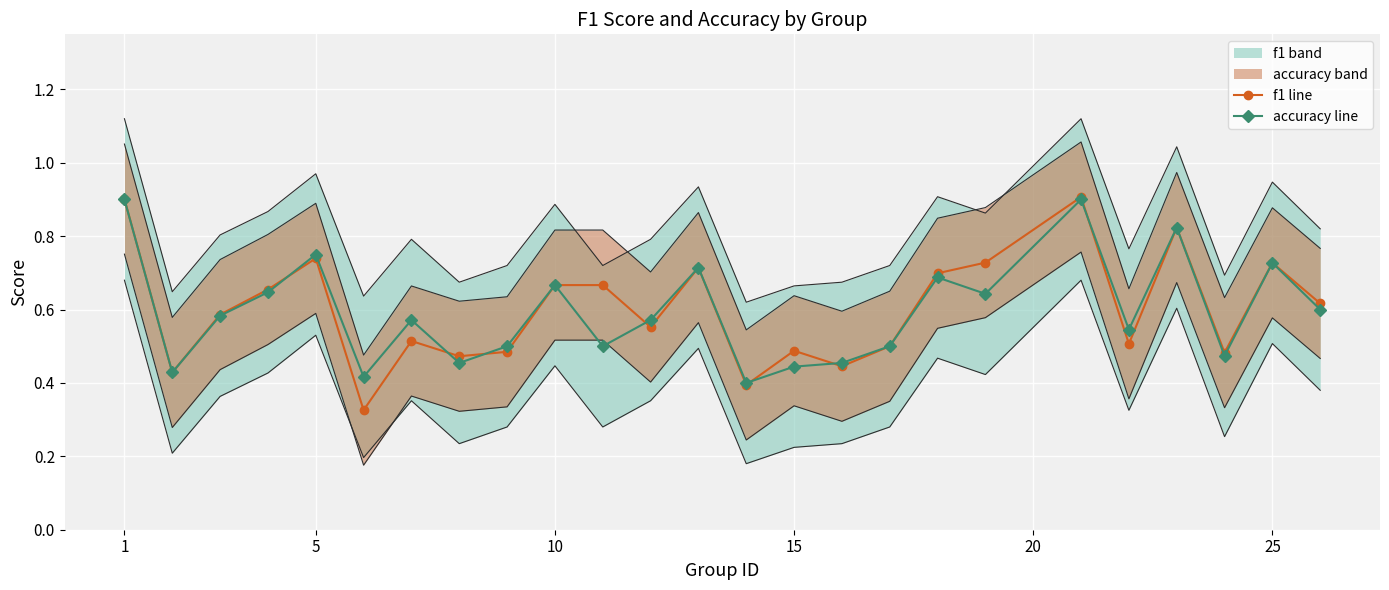

Is it true that accuracy line equals 0.3 at 15?

False